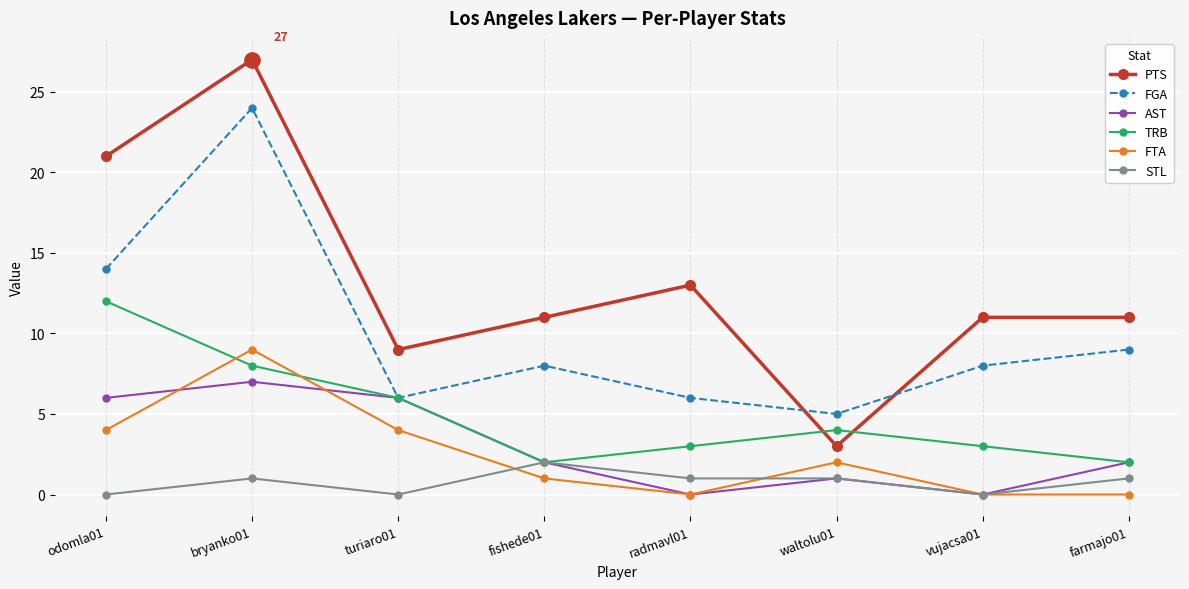

What is the highest value of the STL series?

2